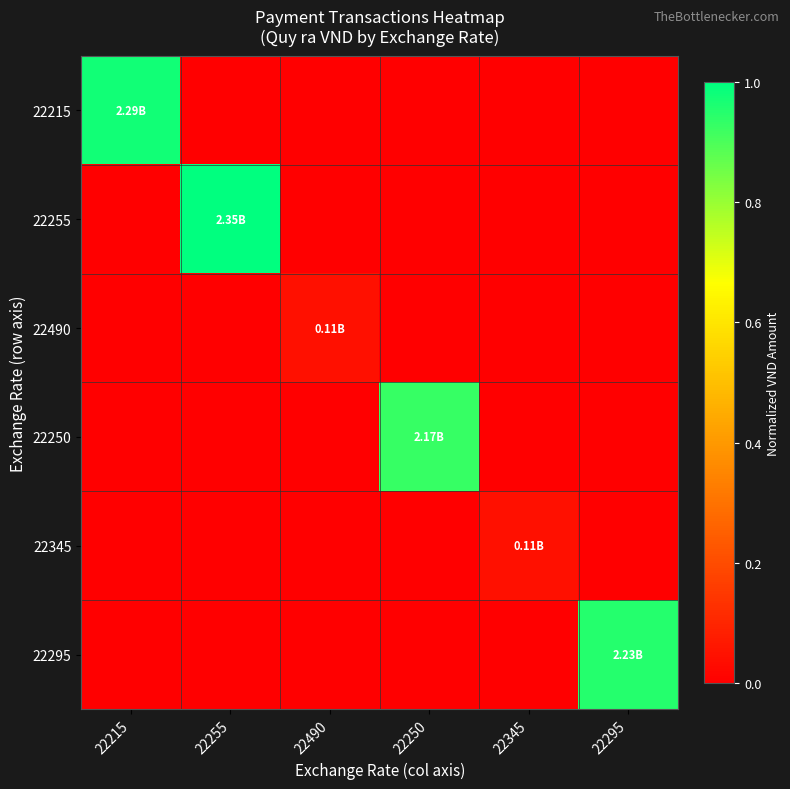

Between 22215 and 22250, which series saw the biggest shift?

22215